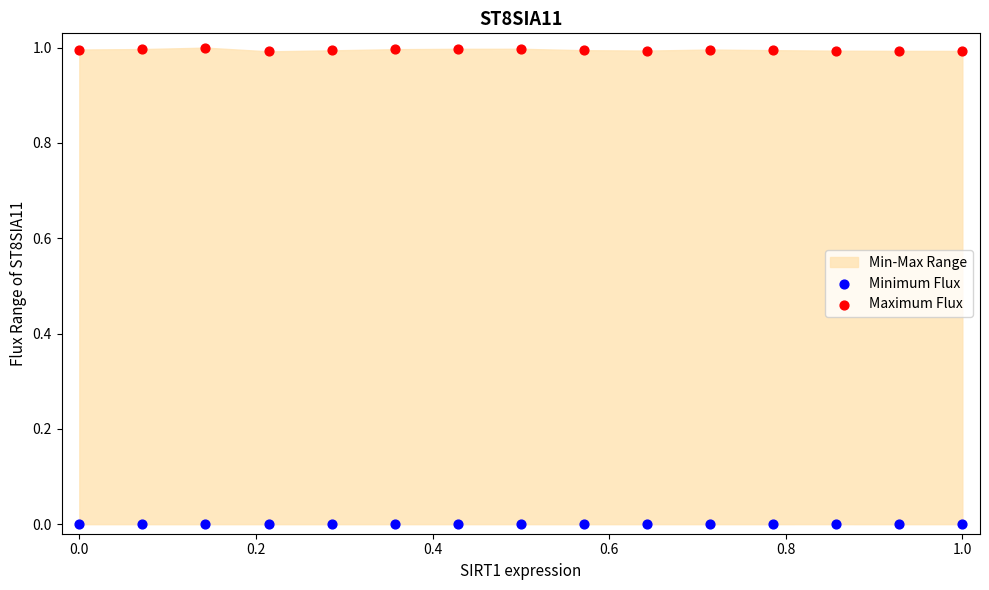

Across all data points, what is the range of X values (max minus min)?

1.0